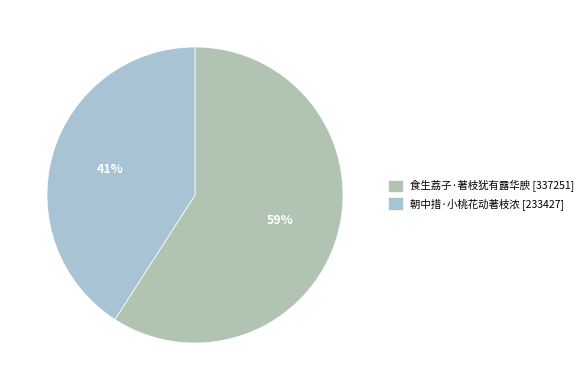

Which category has the smallest portion of the pie?

朝中措·小桃花动著枝浓